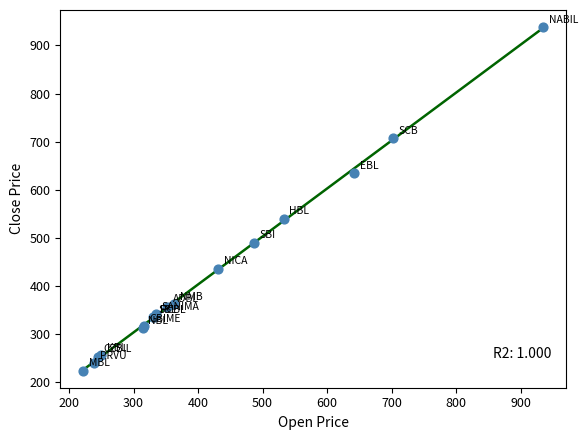

What Y value in the scatter plot is closest to 581?

540